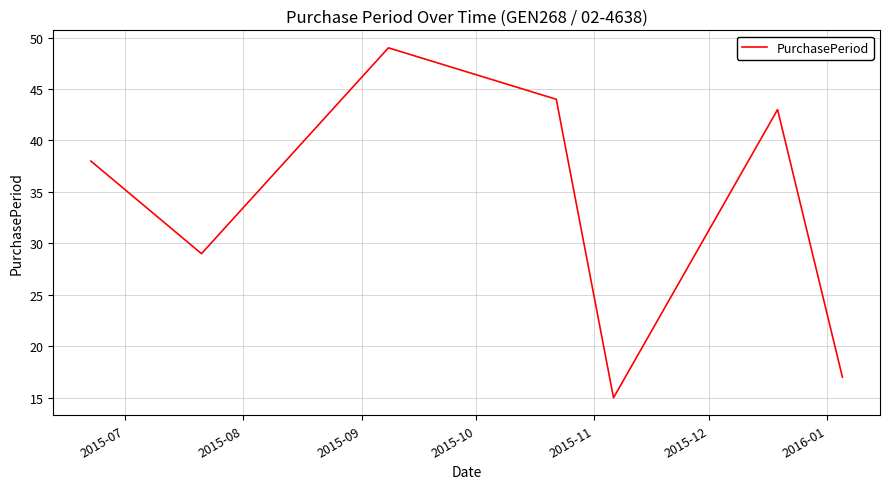

True or false: the data has more than 0 interior local peaks.

True